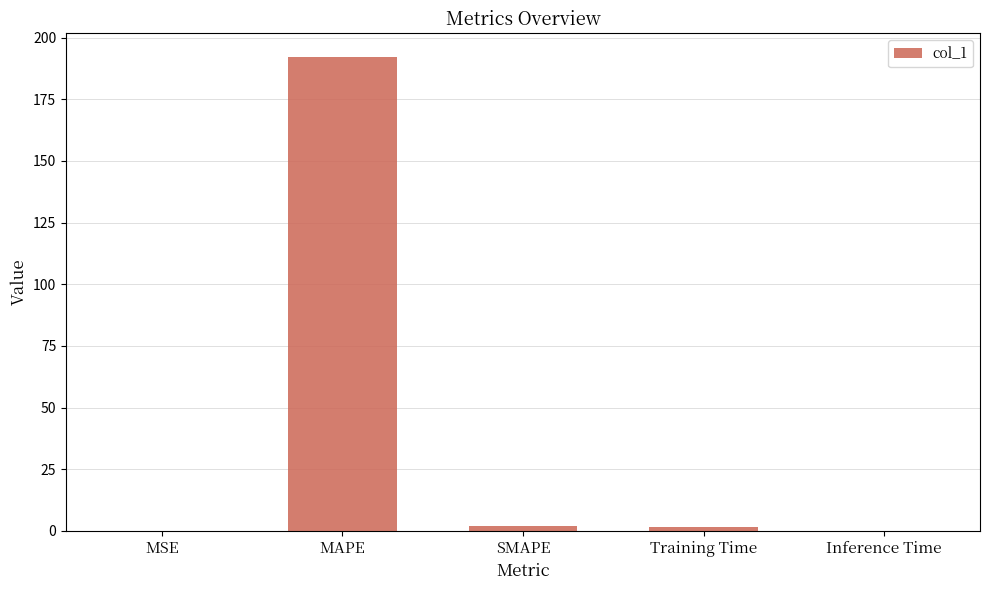

What is the change in value from MAPE to Inference Time?

-192.1